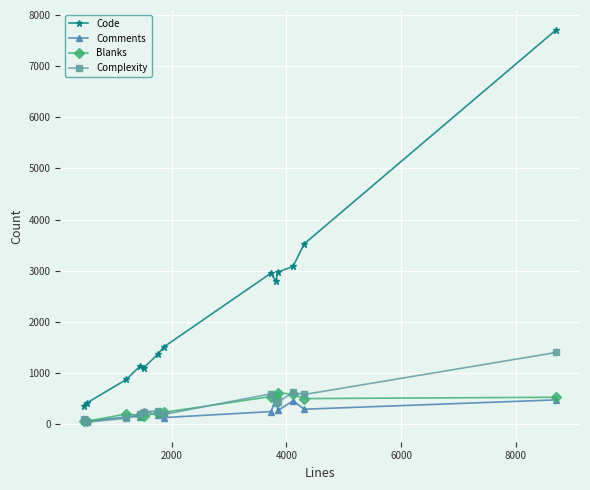

What is the maximum value for Complexity?

1400